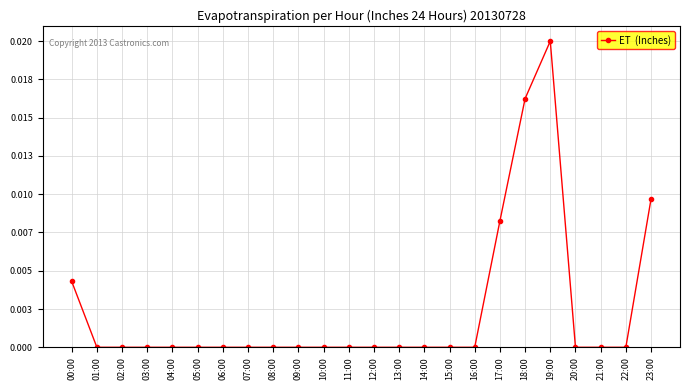

Between 17:00 and 00:00, which is larger?

17:00